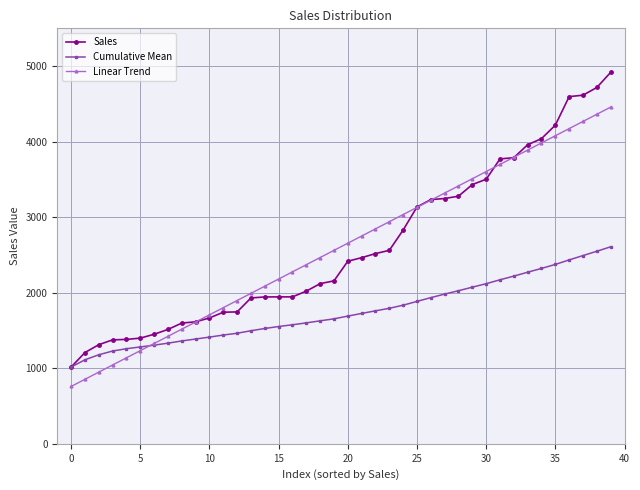

What is the minimum value for Cumulative Mean?

1016.0